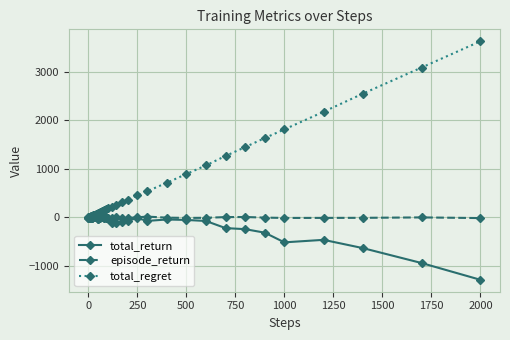

What is the value of the total_regret point at the 31st from the left?

892.0